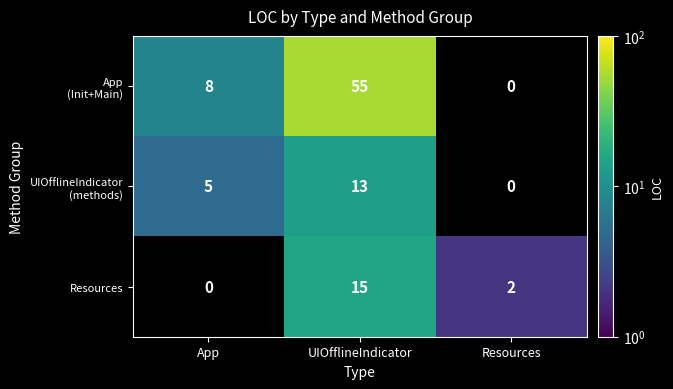

The Resources series shows 15 at UIOfflineIndicator. True or false?

True